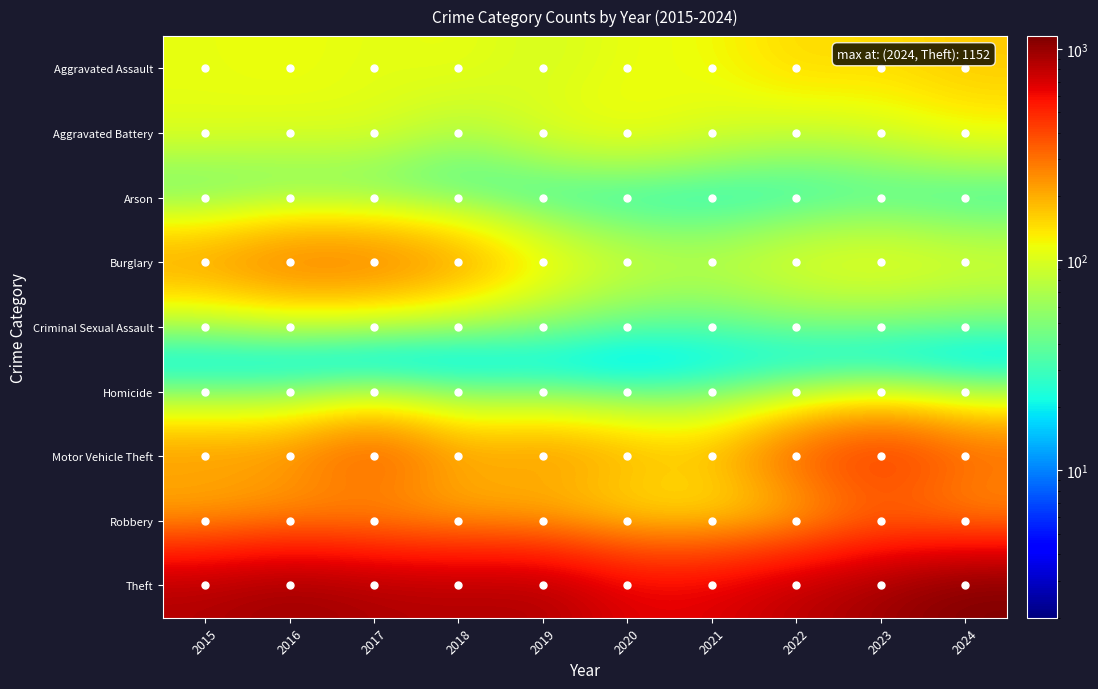

Which series has the largest total across all categories?

Theft